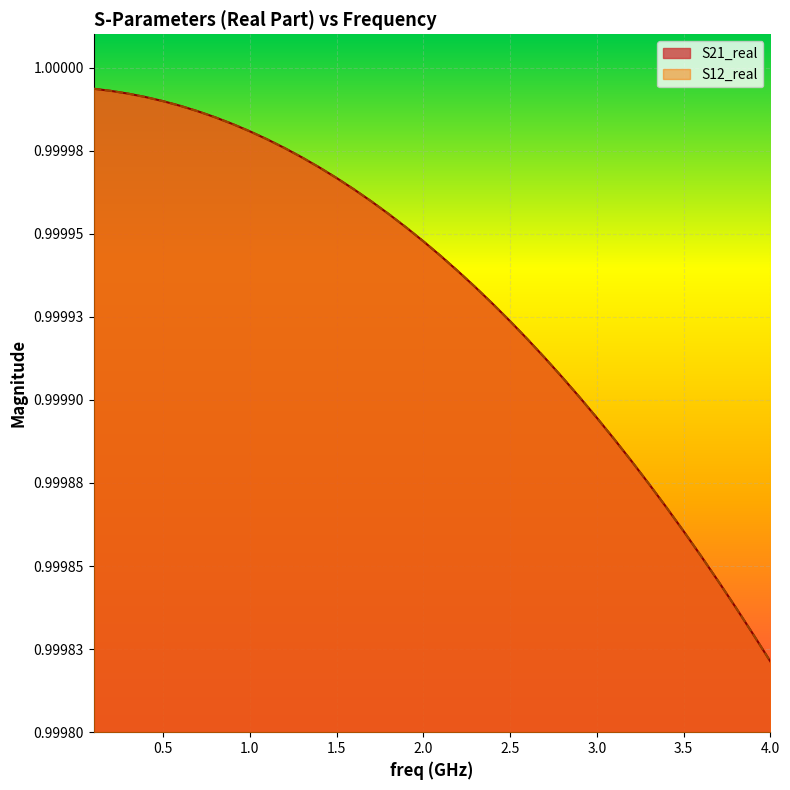

How many lines are shown in the chart?

2